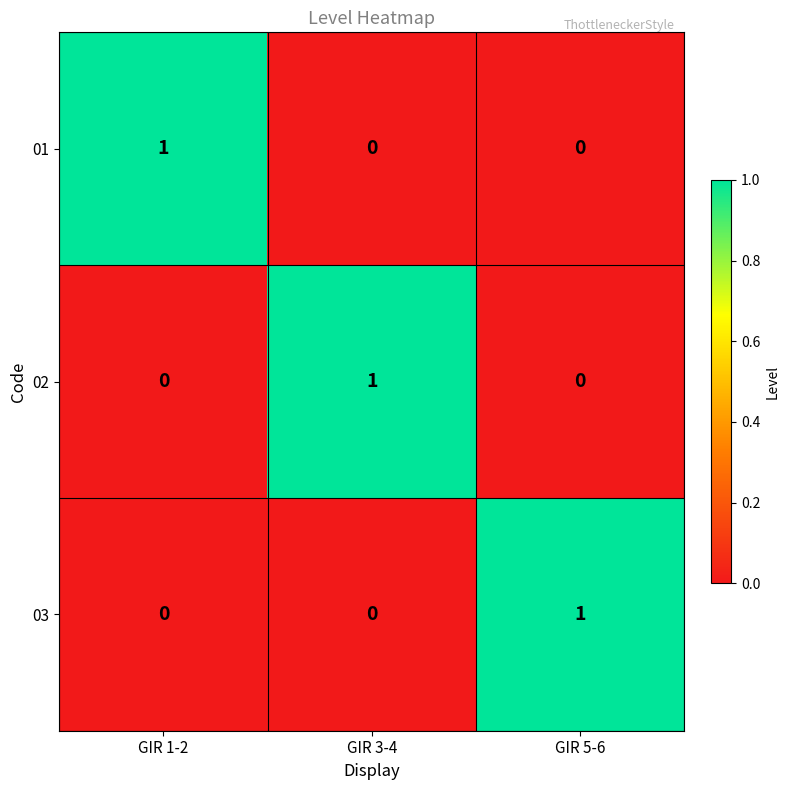

Count the 01 values in the range 0 to 1.

3